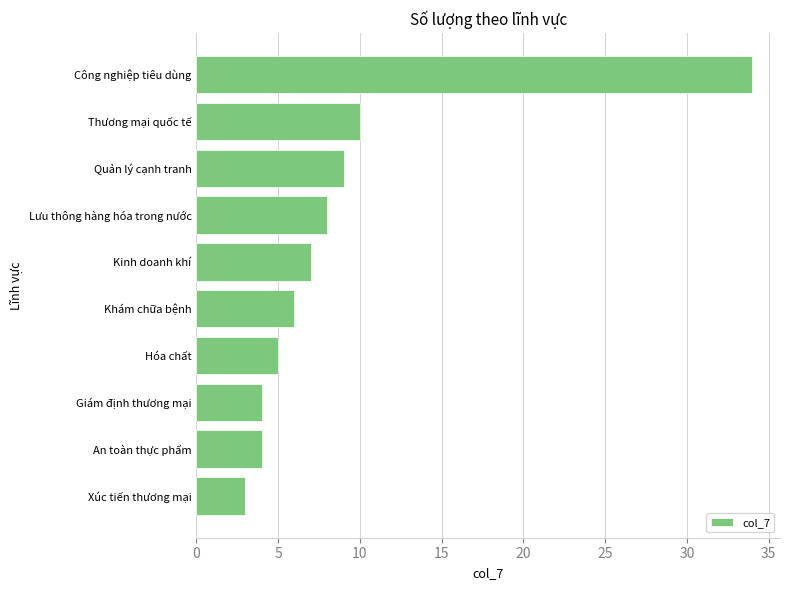

What is the difference between the maximum and minimum values?

31